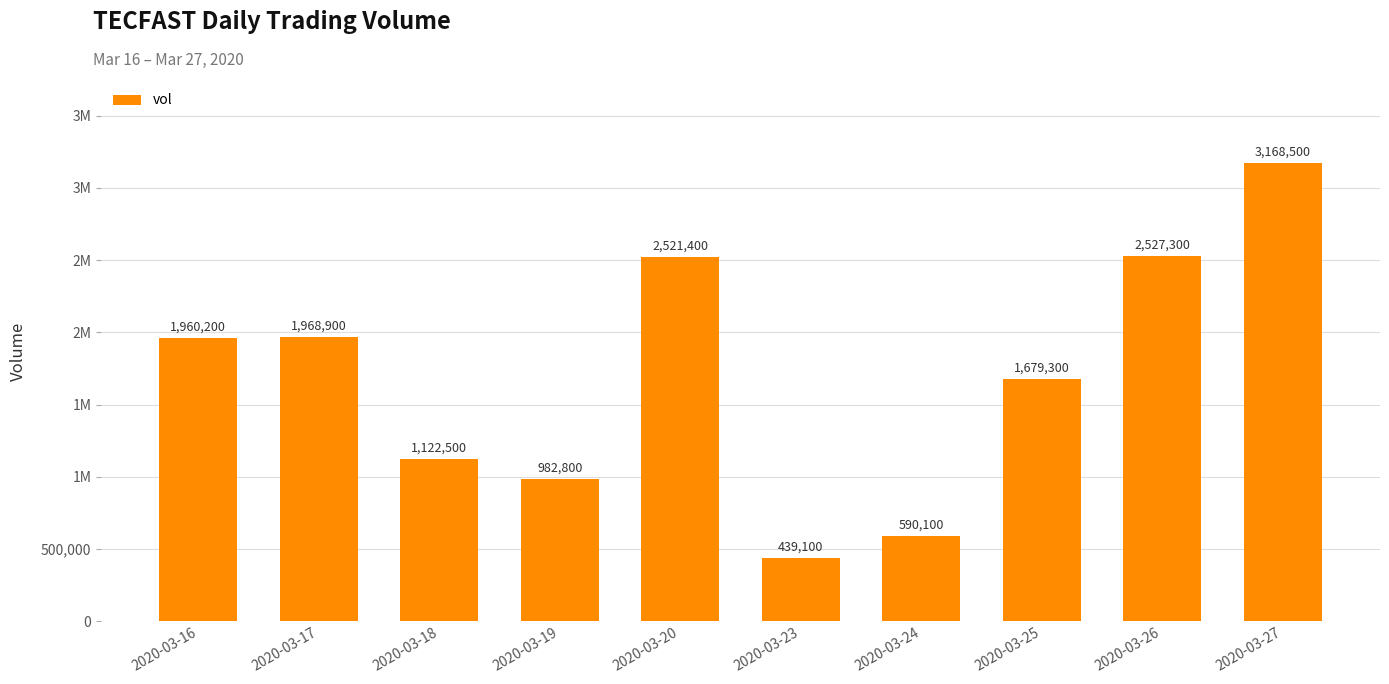

What is the minimum value shown in the chart?

439100